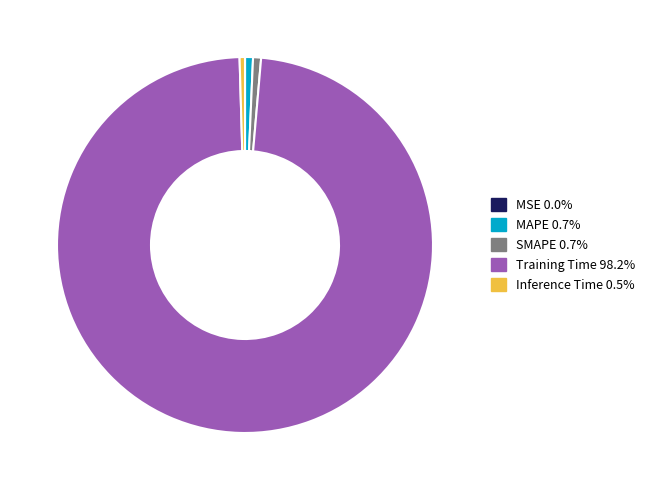

Which has a higher value, SMAPE or Training Time?

Training Time